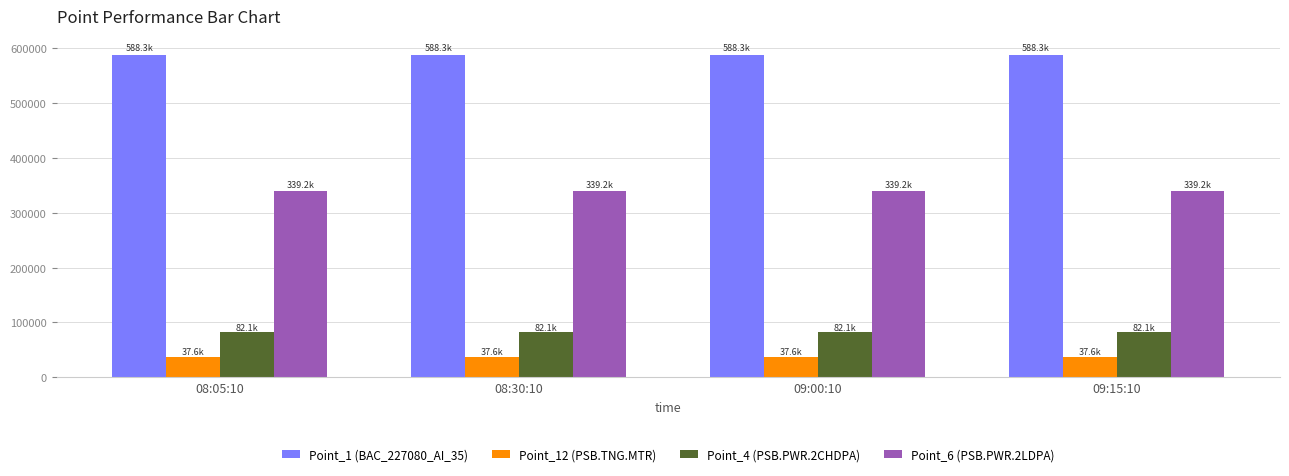

What is the difference between the second highest and second lowest values in the Point_6 (PSB.PWR.2LDPA) series?

14